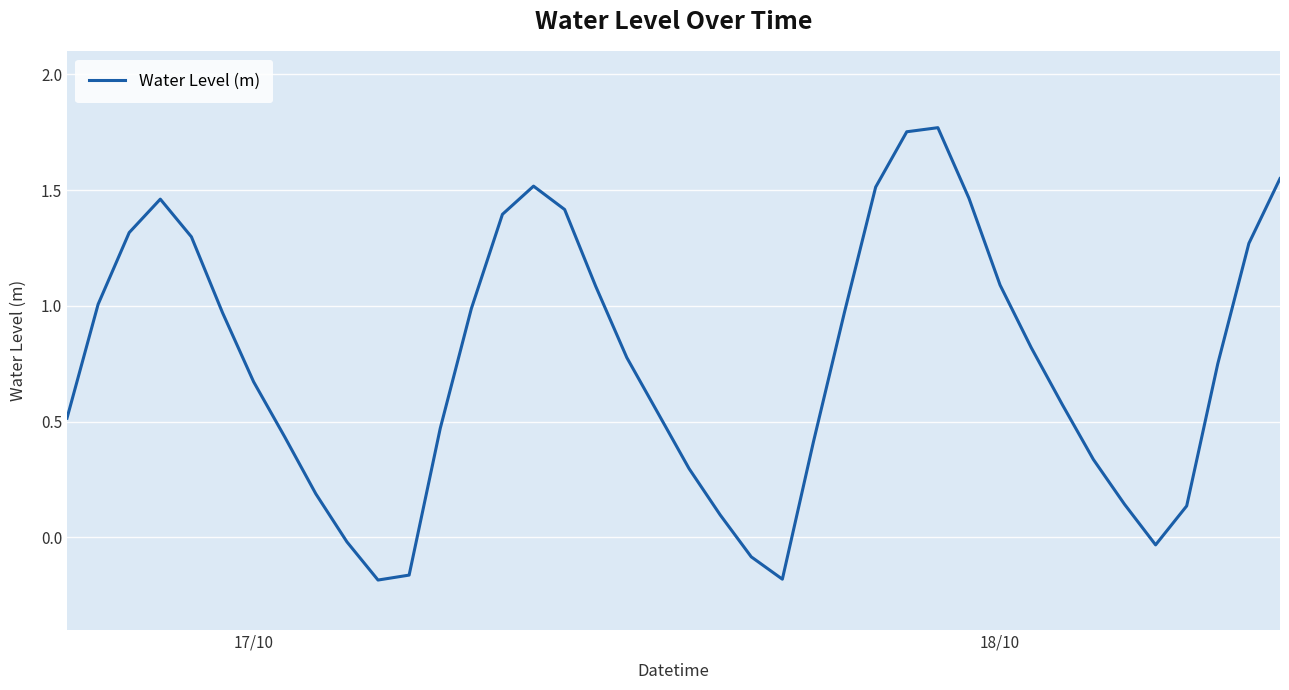

What is the difference between the maximum and minimum values?

2.0